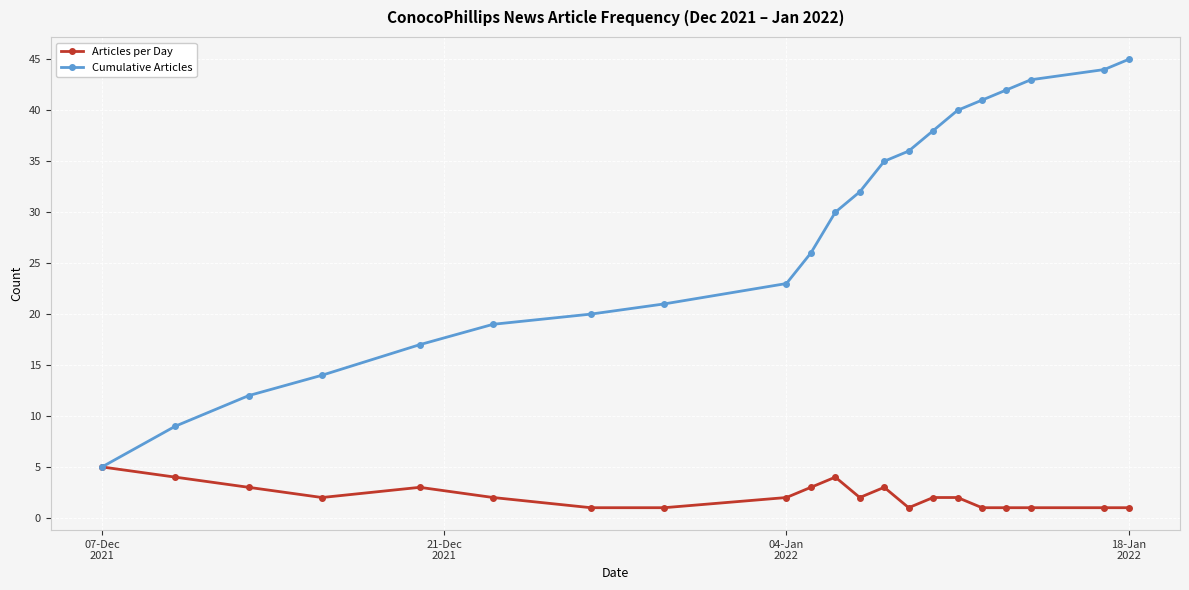

What is the minimum value for Articles per Day?

1